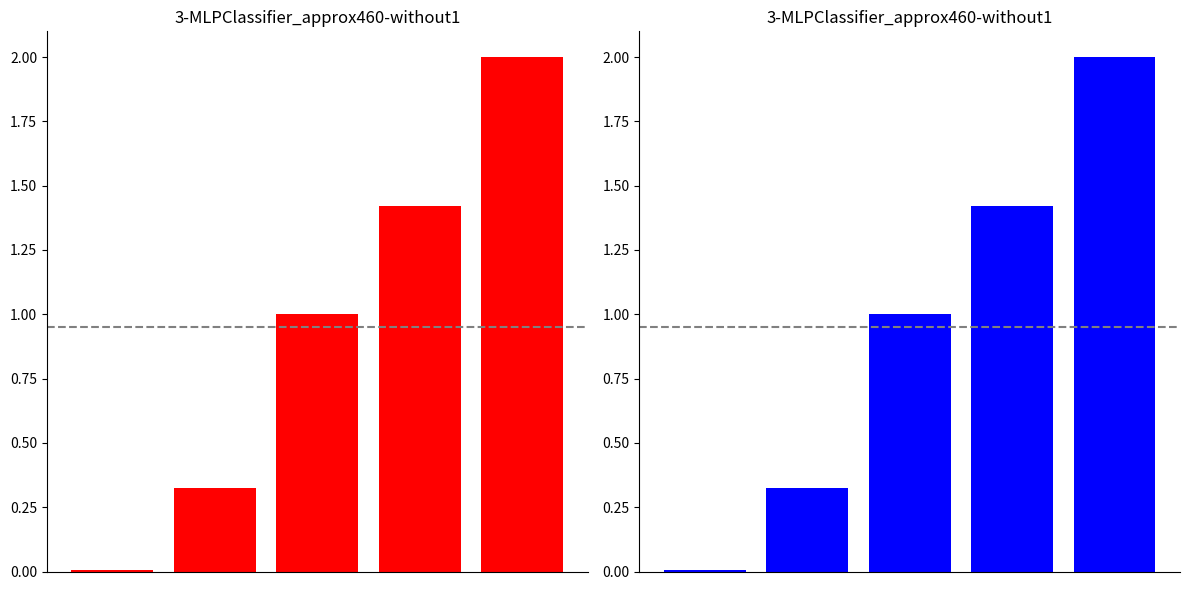

Rank the categories by value from lowest to highest.

0, 1, 2, 3, 4